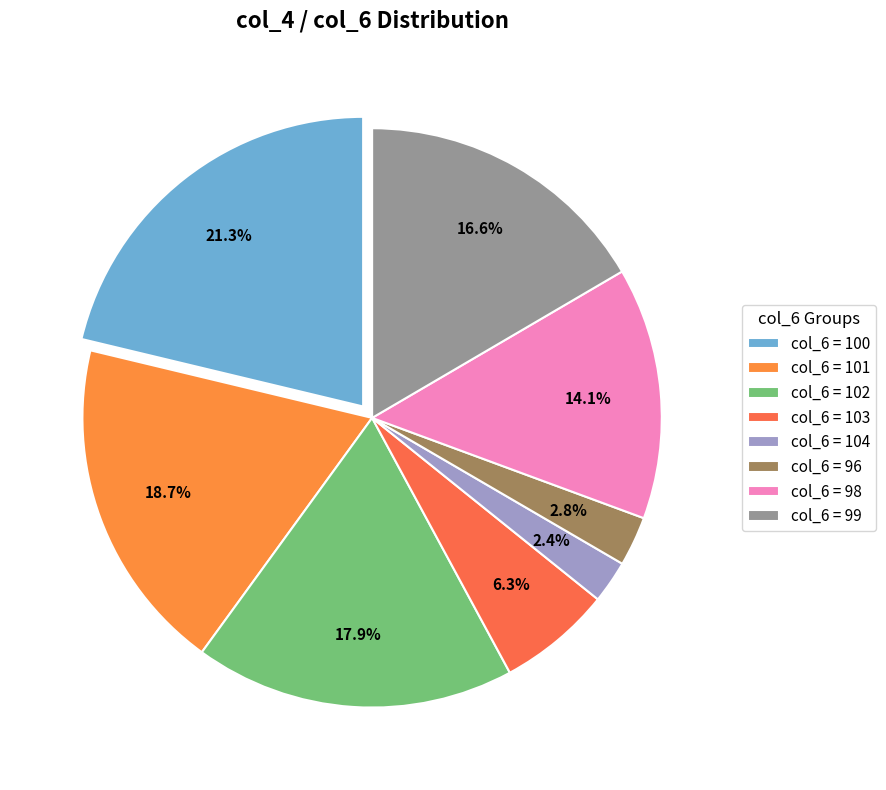

How many slices are in this pie chart?

8